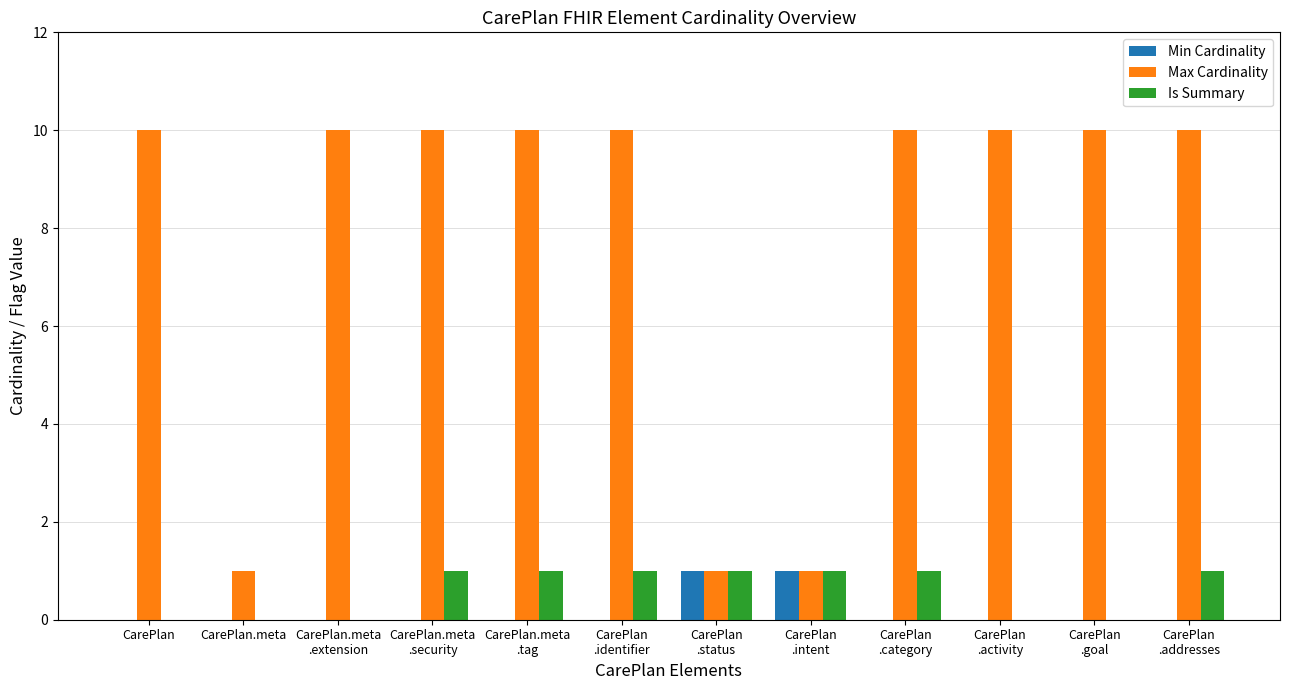

How many Max Cardinality values are between 10 and 11?

9